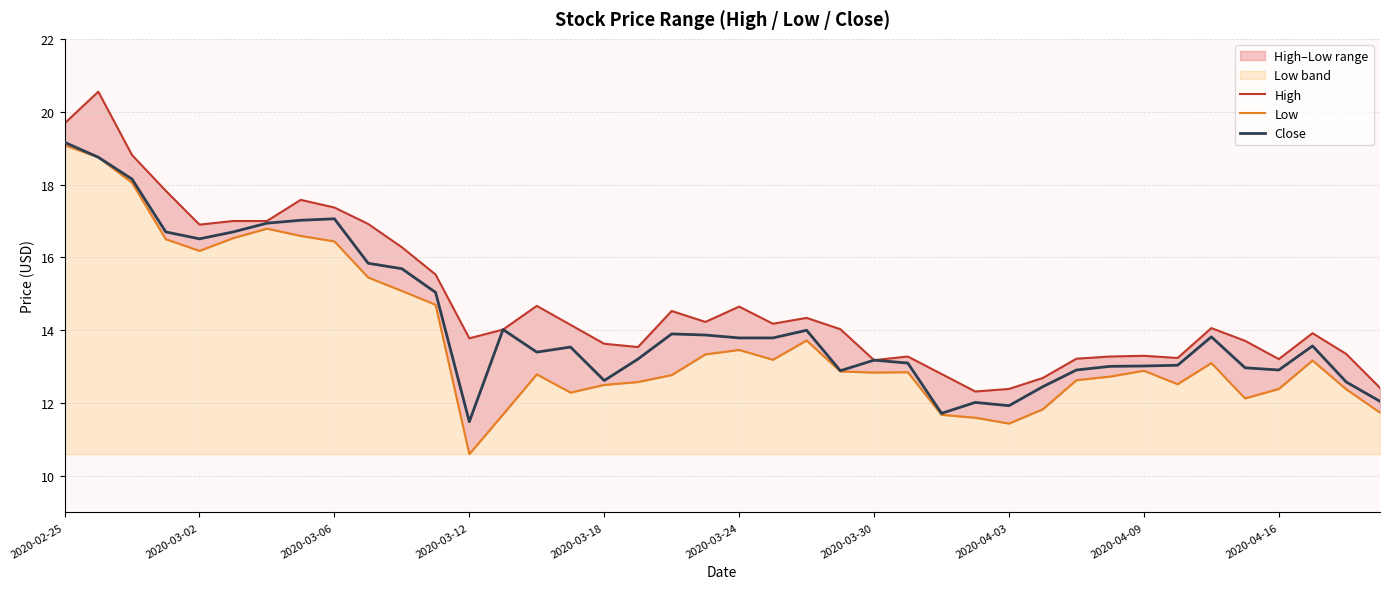

How many lines are shown in the chart?

3